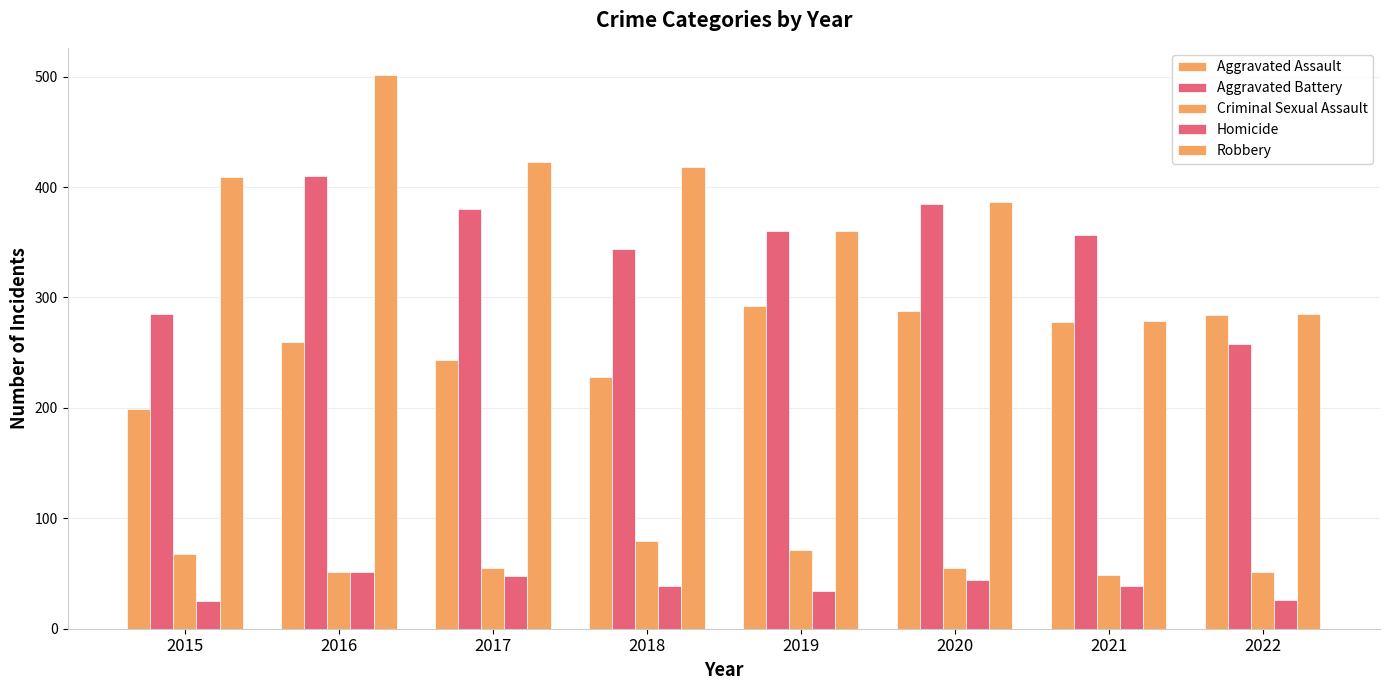

The value of Robbery at 2015 is 716. True or false?

False